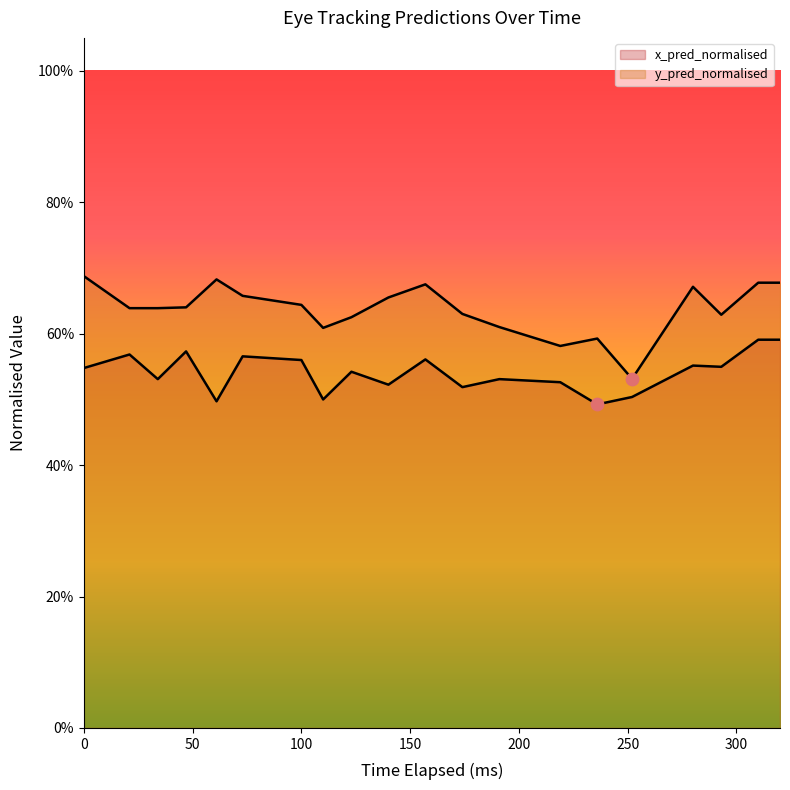

Which series contains the lowest Y value?

x_pred_normalised